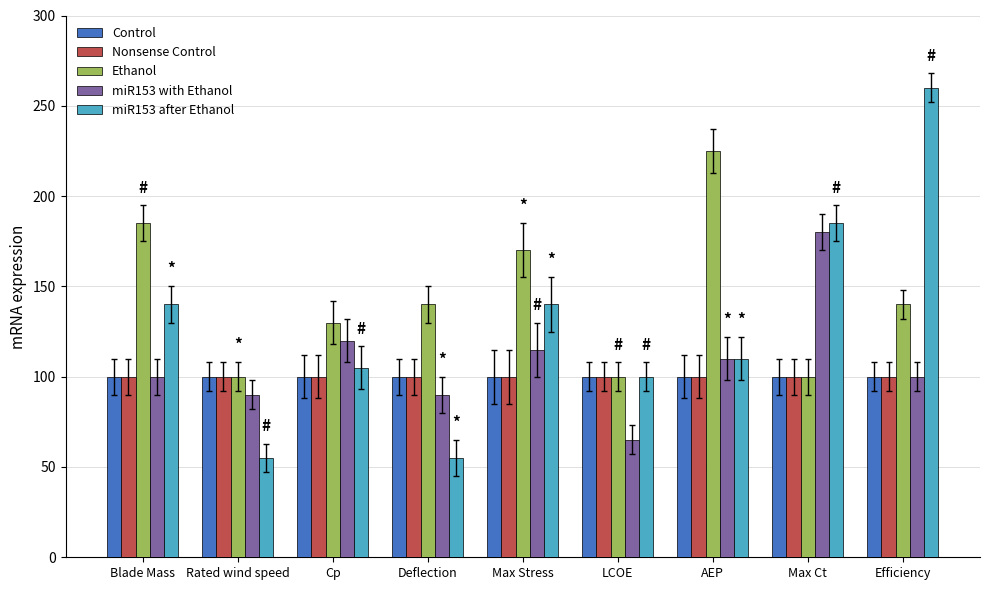

Reading left to right, transcribe all the data shown in this chart.

Control: 100	100	100	100	100	100	100	100	100
Nonsense Control: 100	100	100	100	100	100	100	100	100
Ethanol: 185	100	130	140	170	100	225	100	140
miR153 with Ethanol: 100	90	120	90	115	65	110	180	100
miR153 after Ethanol: 140	55	105	55	140	100	110	185	260